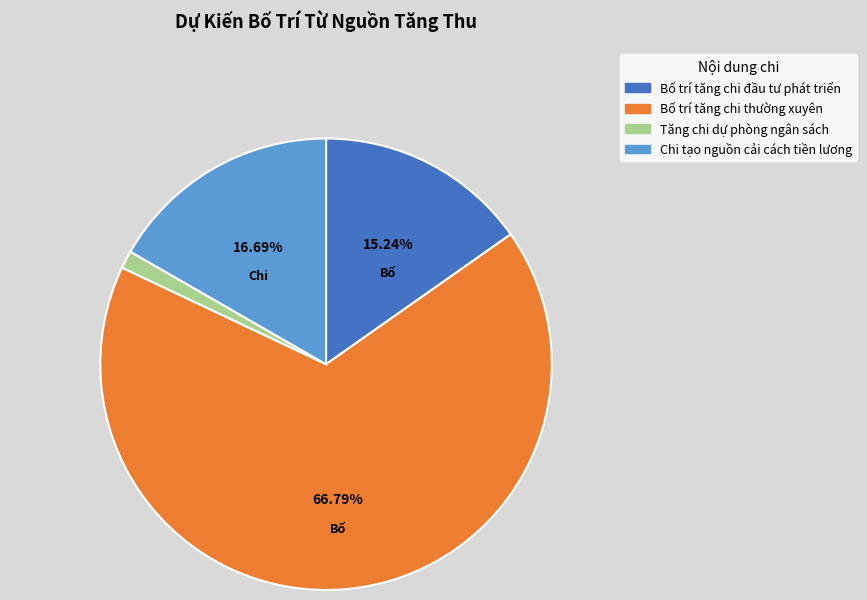

To the nearest percent, what is the average slice percentage?

25%